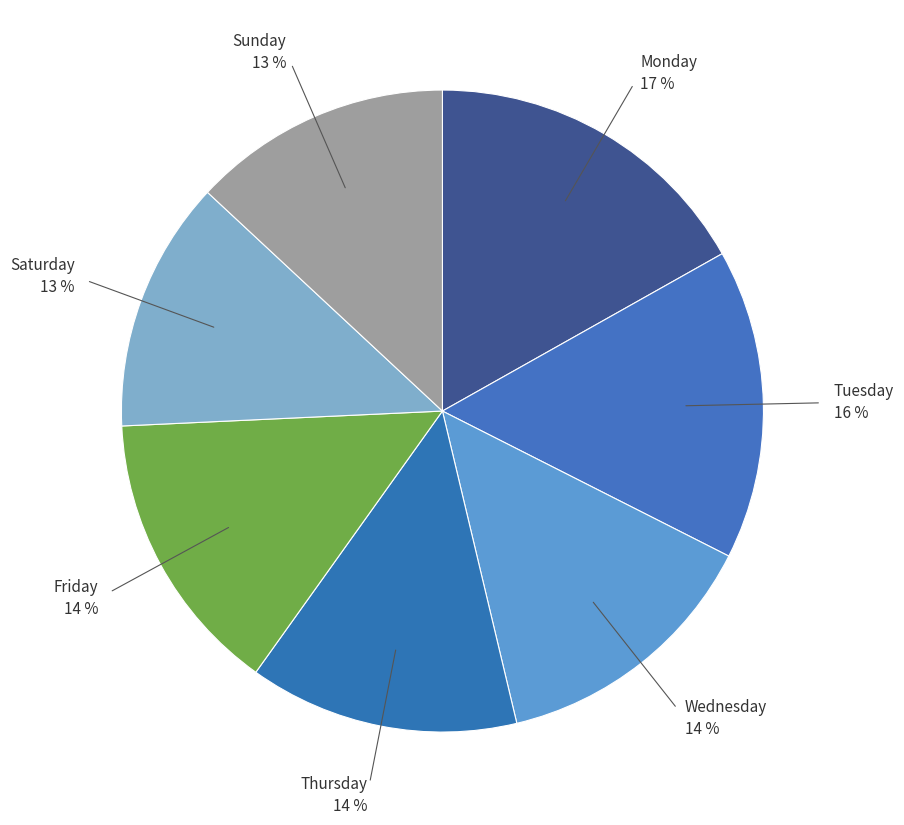

Does any single category account for the majority?

No